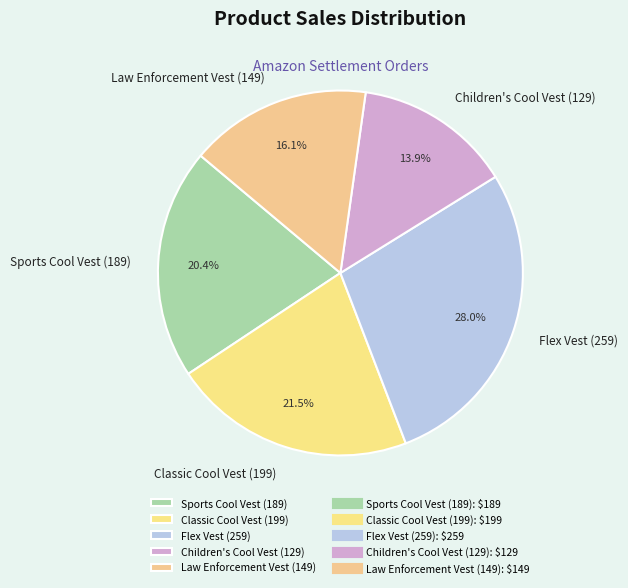

Which slice is the smallest?

Children's Cool Vest (129)